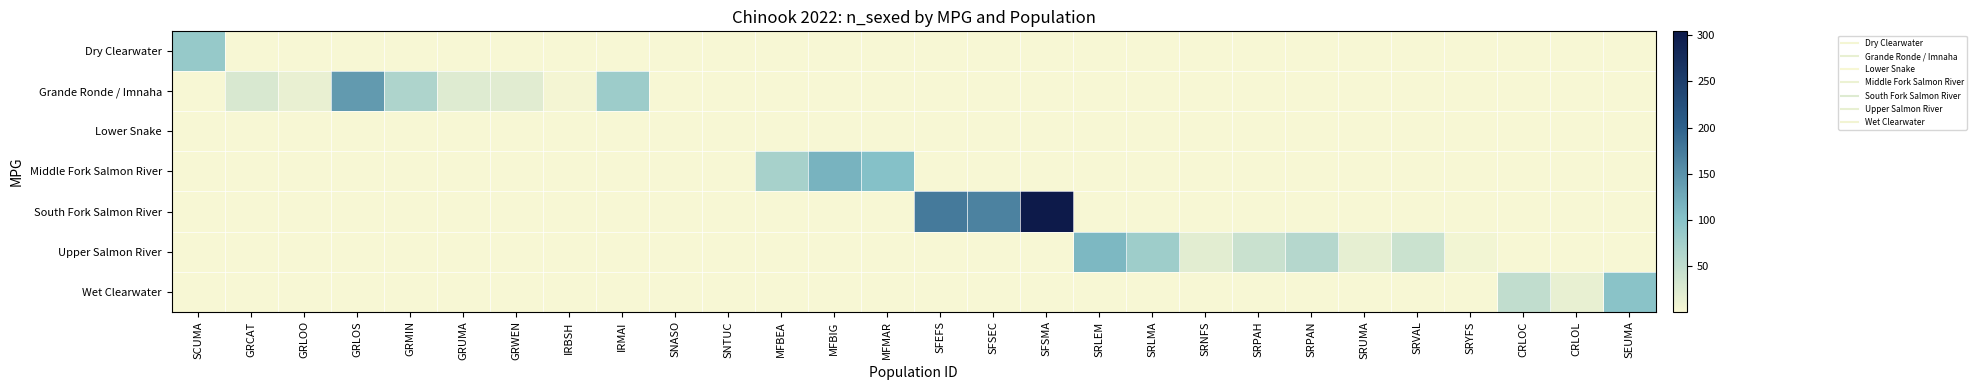

Is the value of Wet Clearwater at SRVAL greater than the value of Lower Snake at SNTUC?

No